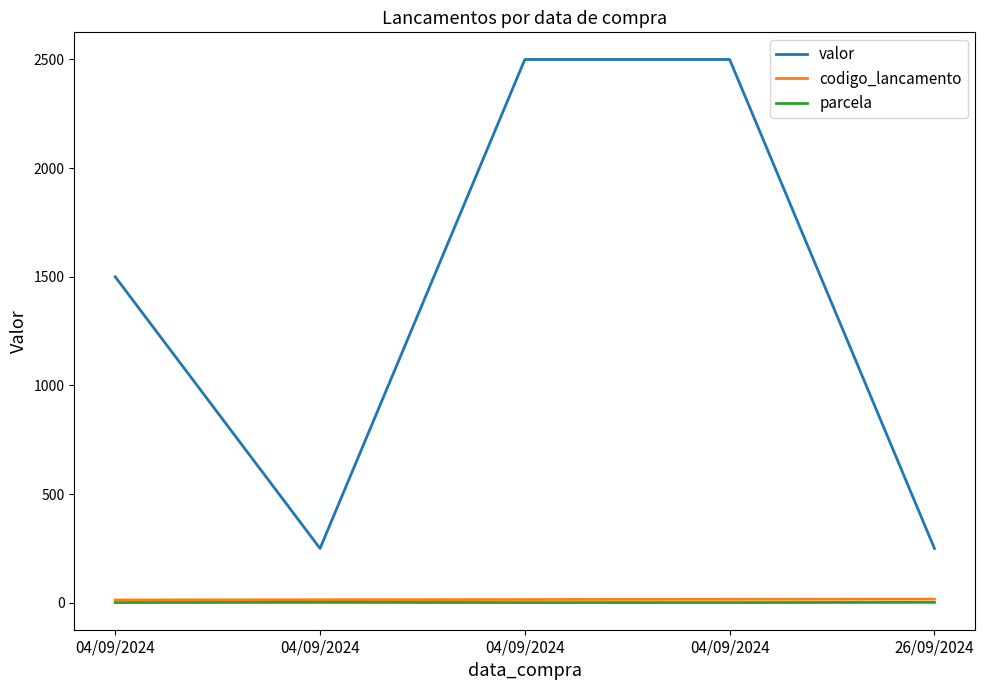

How many valor values are between 250 and 2500?

5